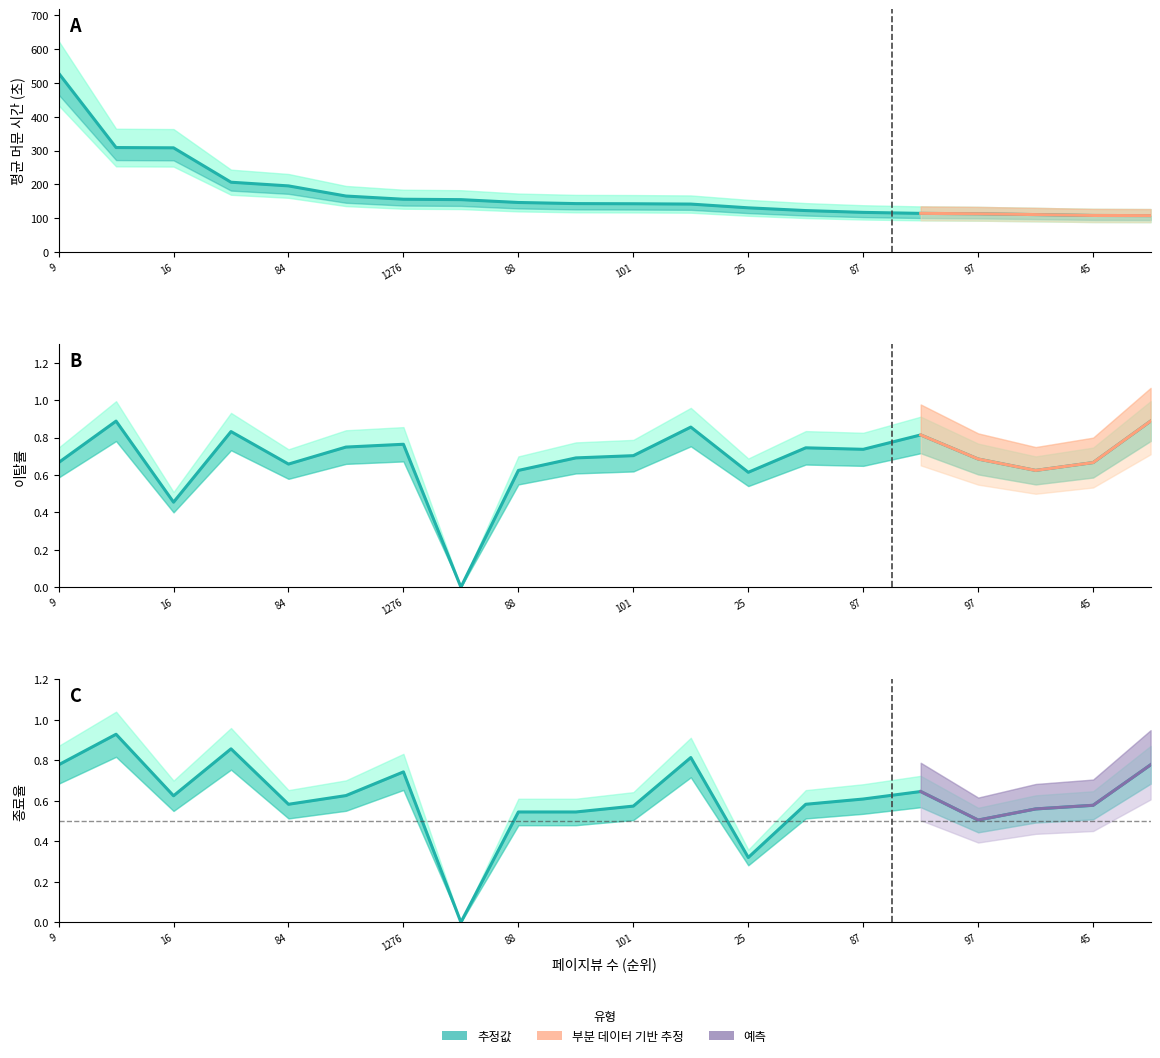

True or false: 이탈률 and 평균 페이지에 머문 시간 intersect in this chart.

False